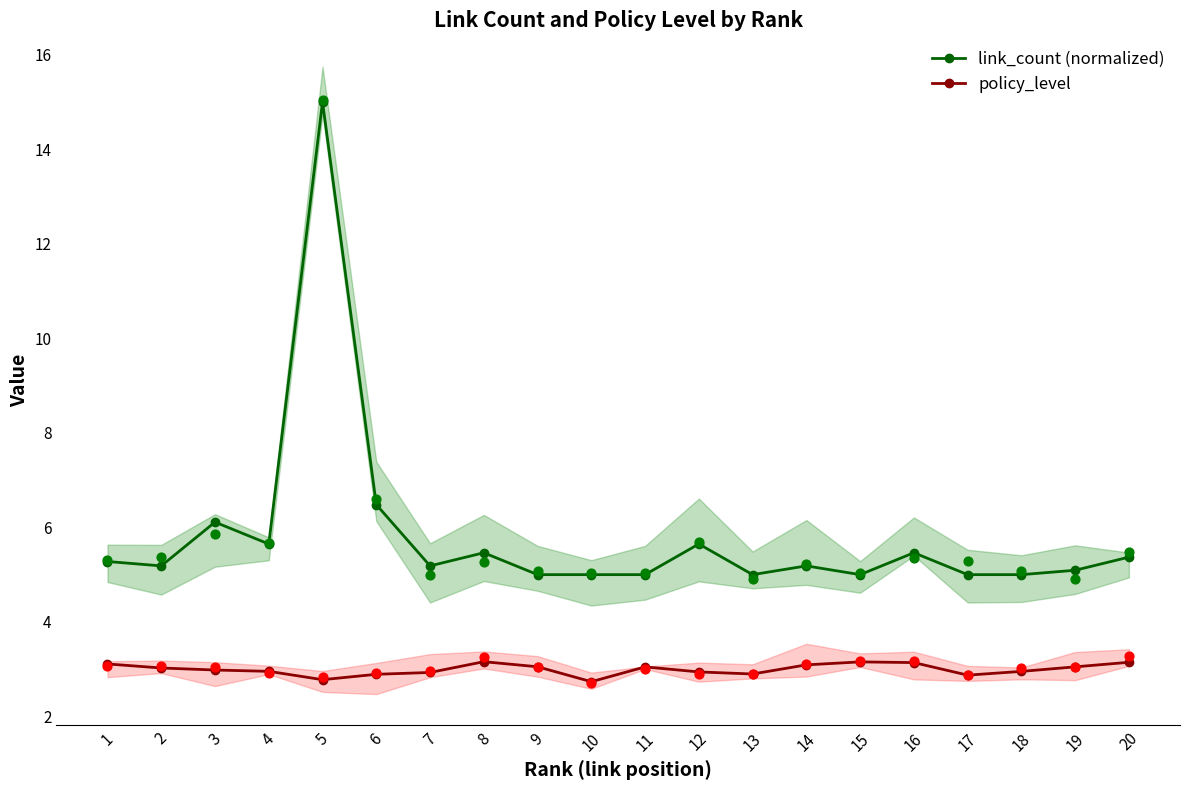

Which series has the largest total across all categories?

link_count (normalized)